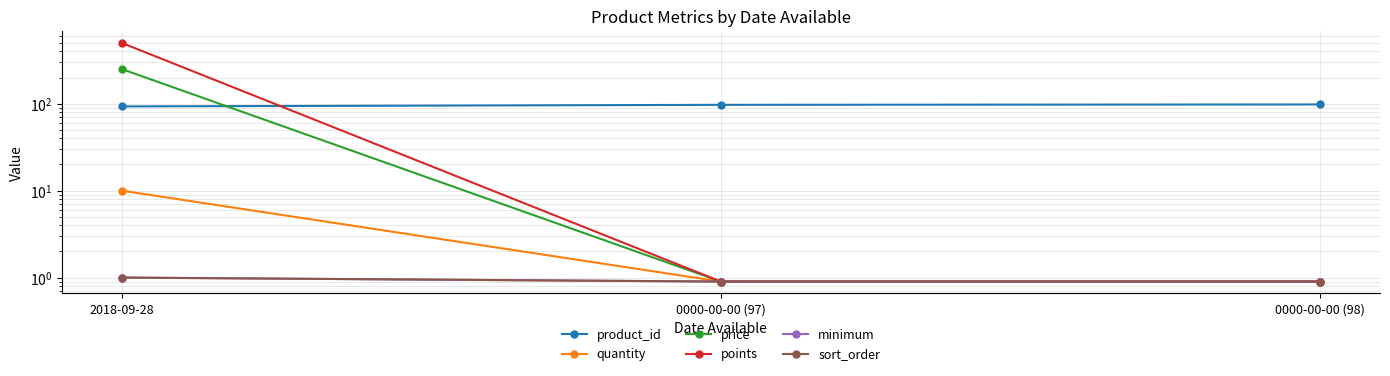

What is the minimum value for product_id?

93.0